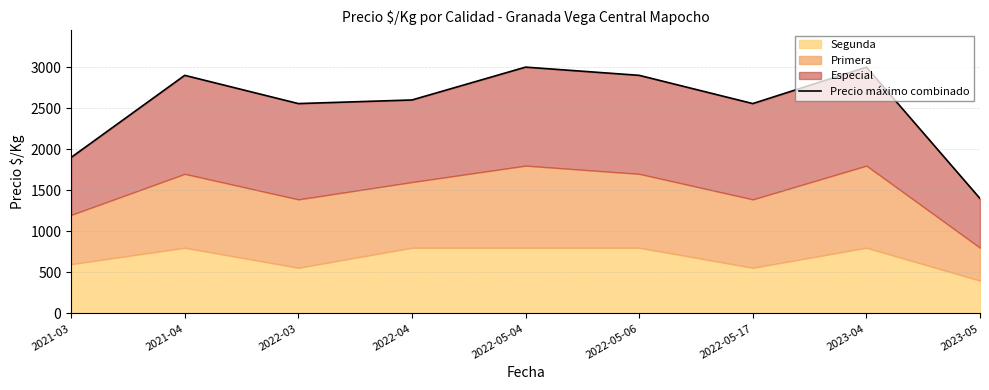

What is the value of the 2nd point from the left?

2900